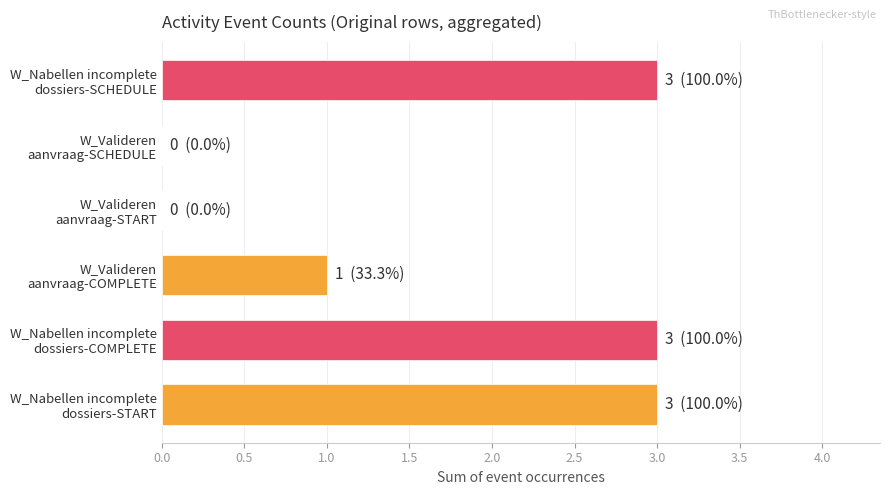

The value of W_Nabellen incomplete dossiers-START at 18 is -1. True or false?

False